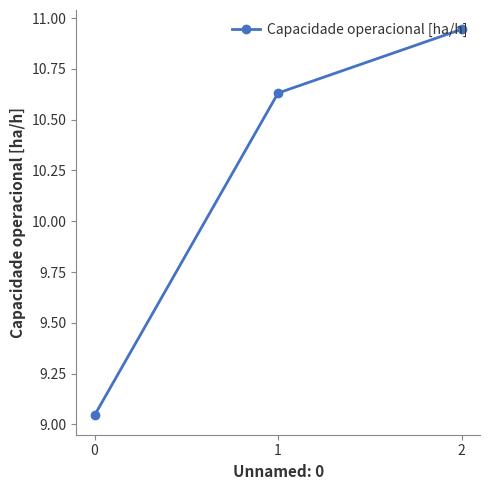

At which category does the chart reach its minimum across all series?

0